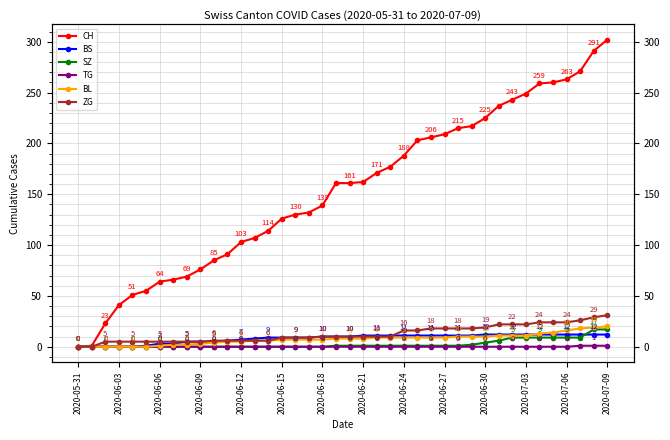

What are all the series names shown in the legend?

CH, BS, SZ, TG, BL, ZG